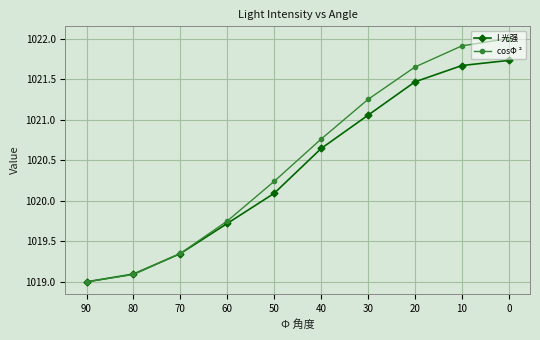

What are all the series names shown in the legend?

I 光强, cosΦ ²